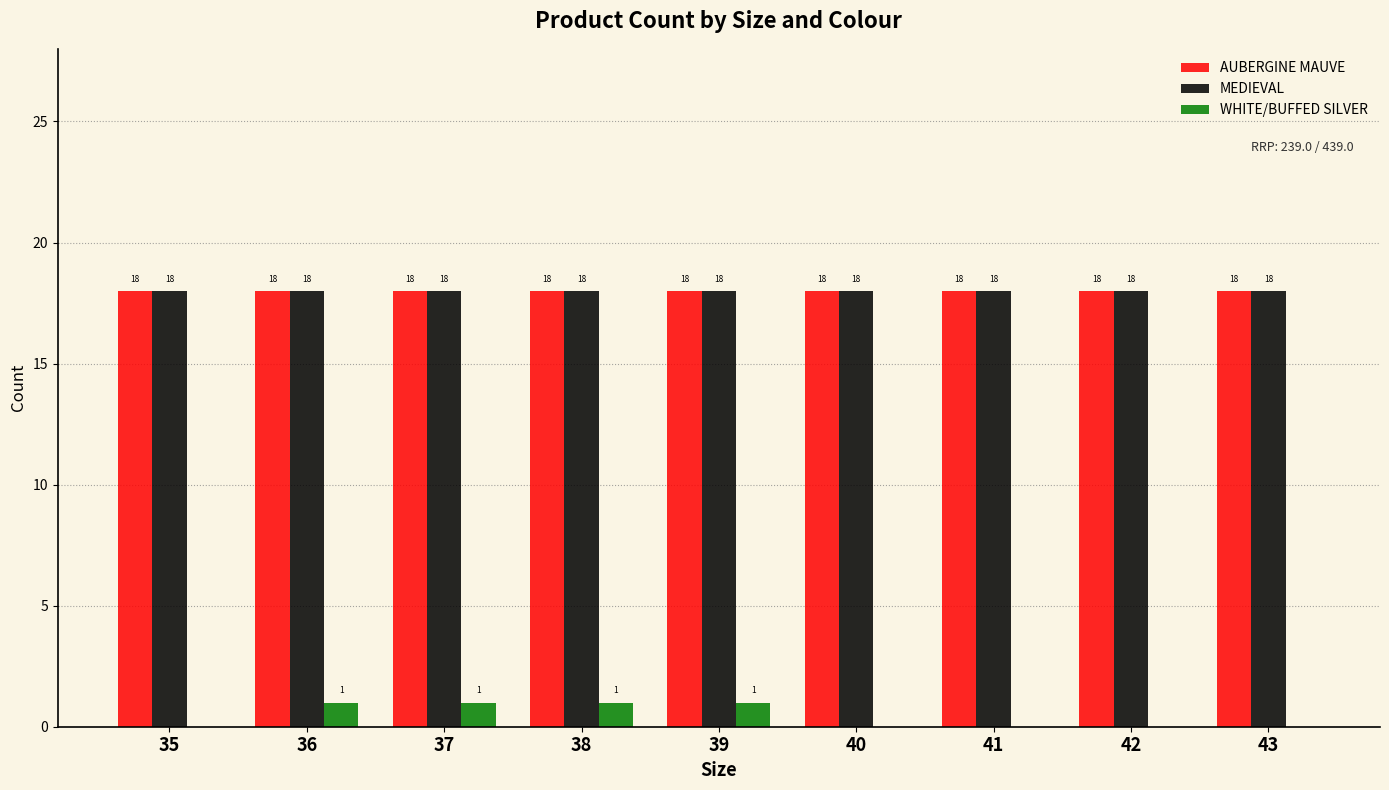

What is the maximum value shown in the chart?

18